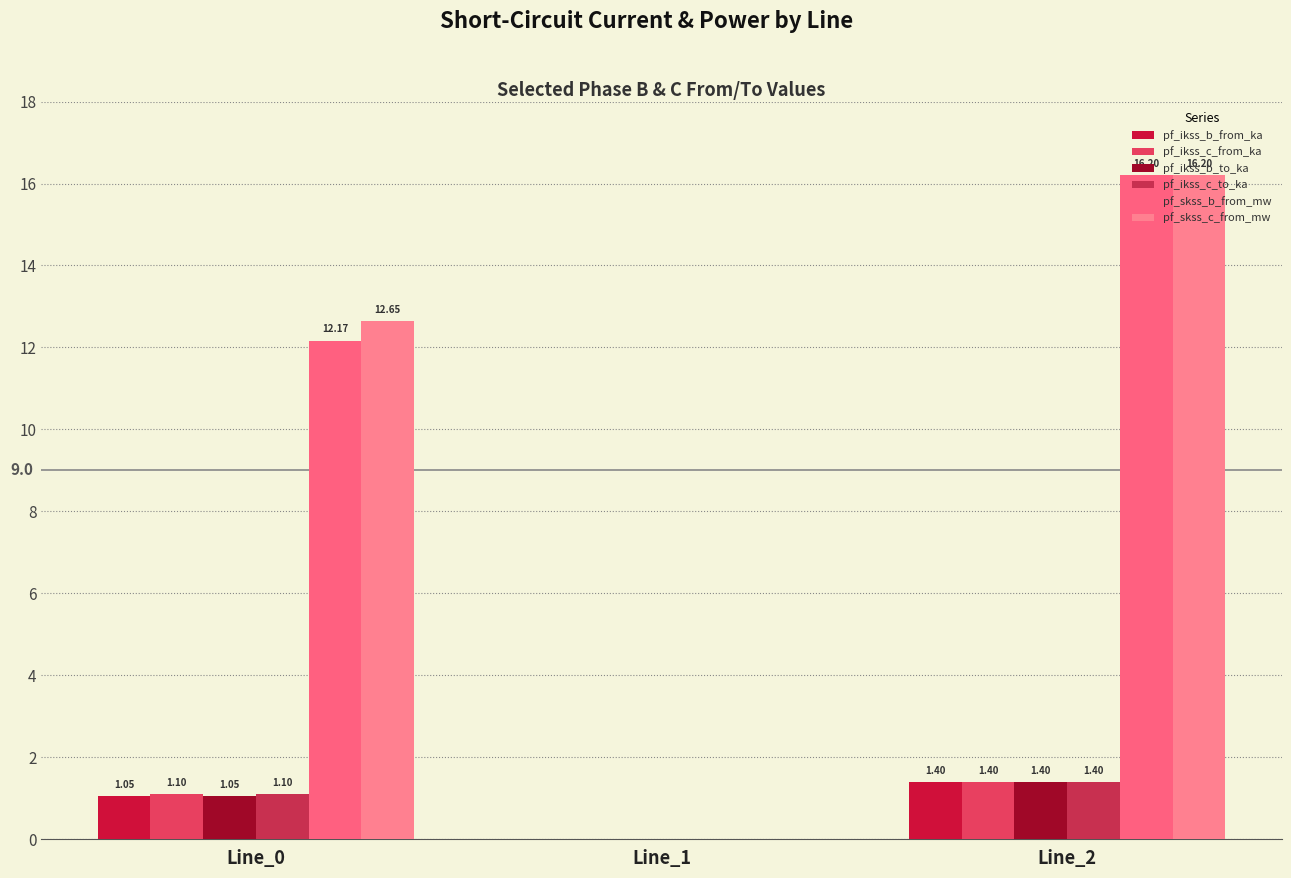

At which label does pf_skss_c_from_mw first exceed 12?

Line_0